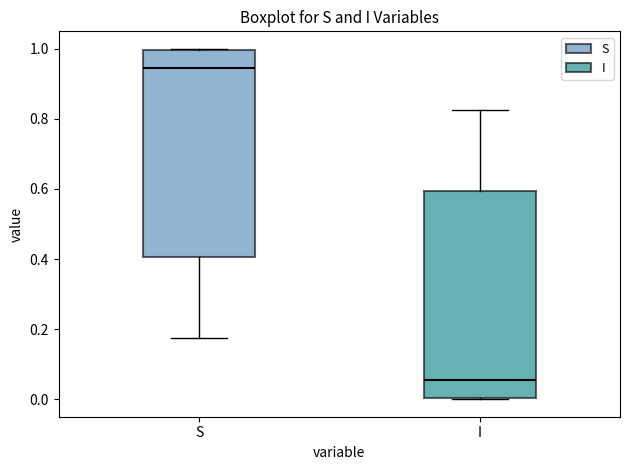

Reading left to right, read every box against the y-axis: the position of its median line, the range the box covers, and the ends of its whiskers. The values are not printed on the chart, so give them approximately, as read against the axis.

S: median 0.94, box 0.40 to 1.00, whiskers 0.18 to 1.00
I: median 0.06, box 0.00 to 0.60, whiskers 0.00 to 0.82